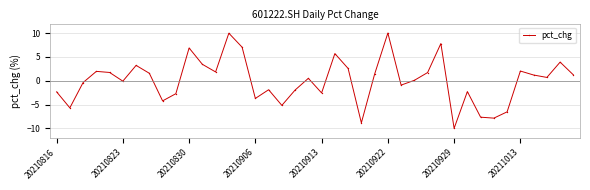

What is the sum of all values?

1.4